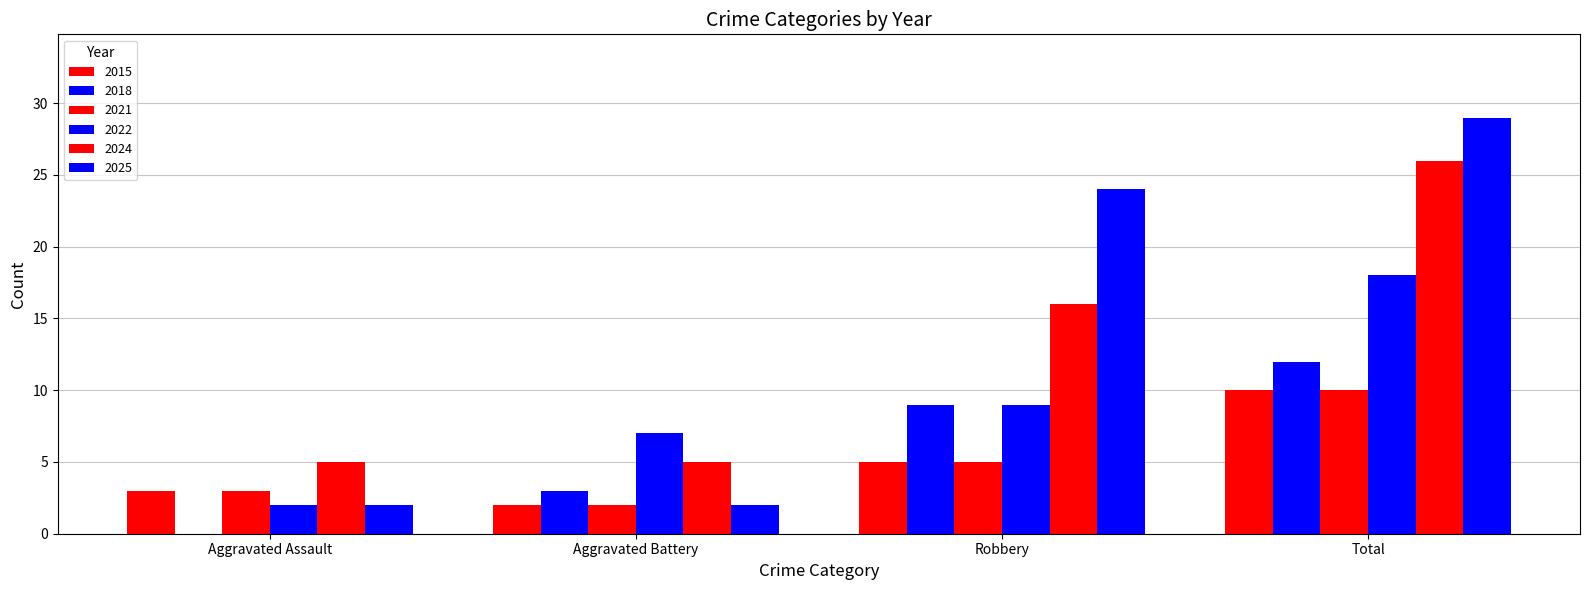

How many groups of bars are there?

4